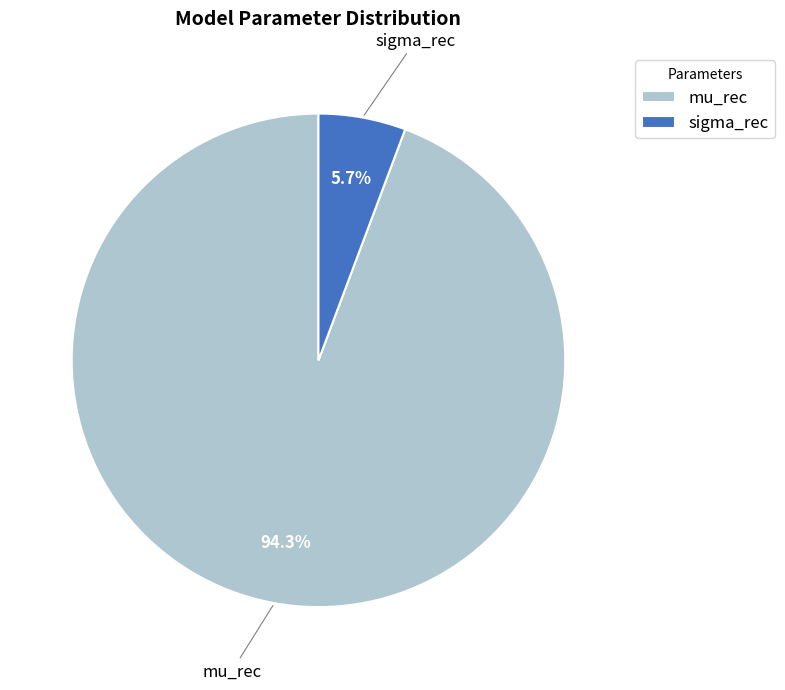

How many segments does this pie chart have?

2